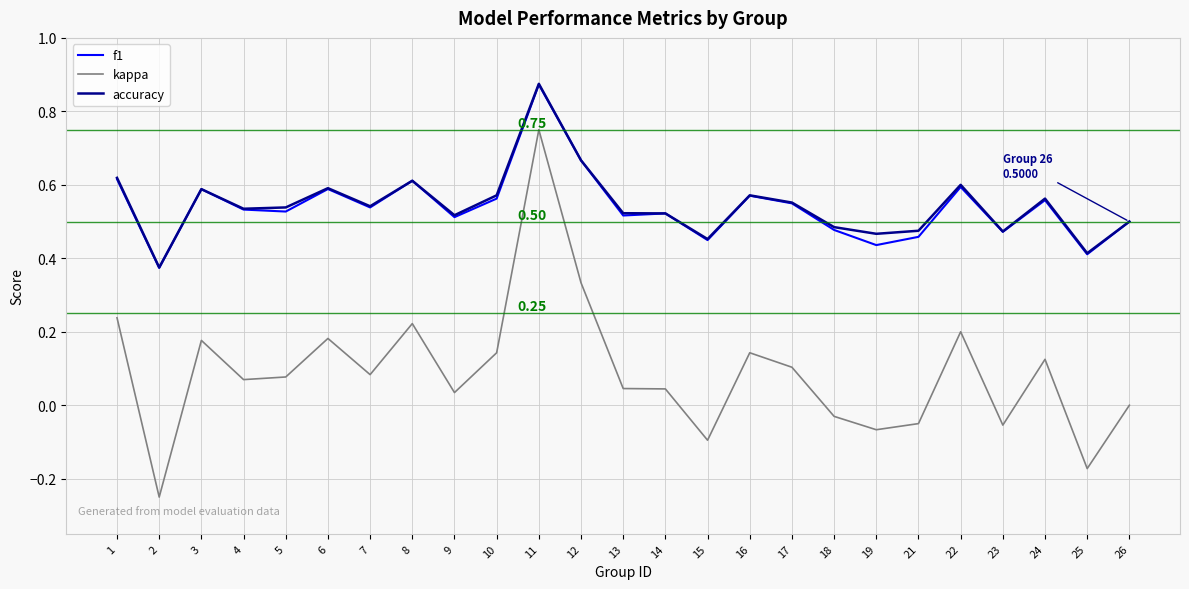

Between 6 and 26, which series saw the biggest shift?

kappa